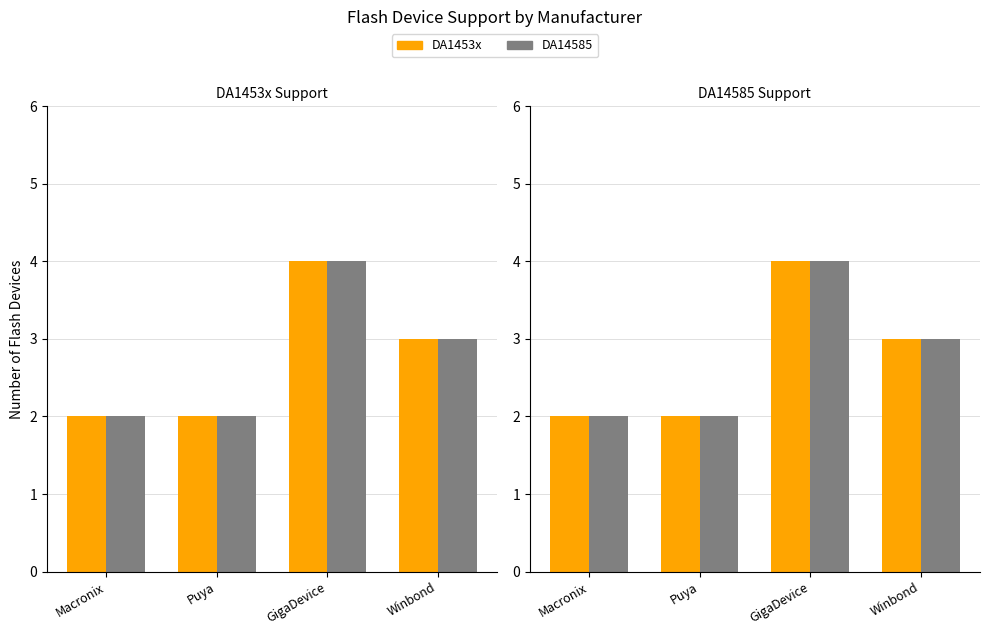

How many groups of bars are there?

4